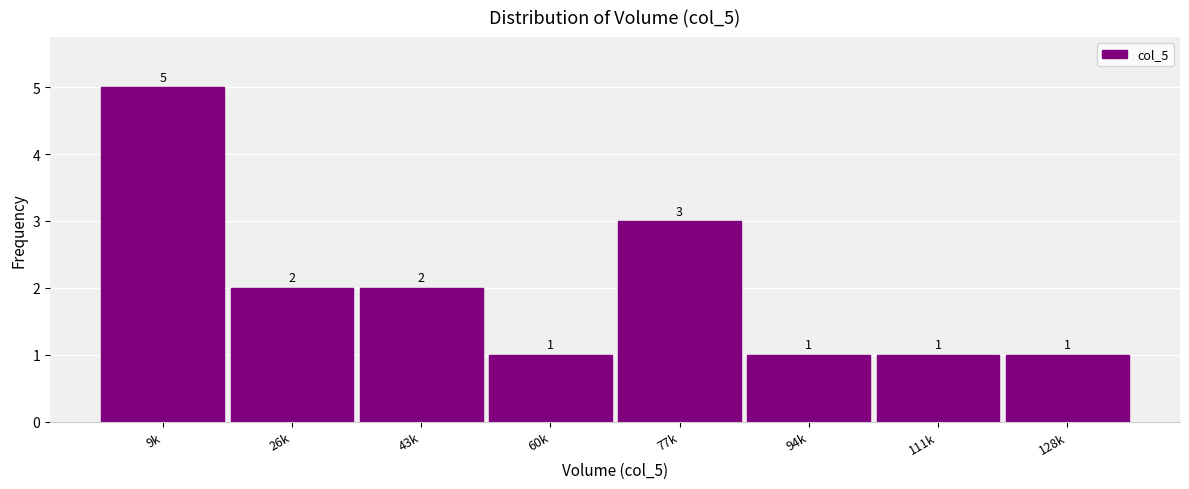

Reading left to right, what are all the values shown in this chart?

5	2	2	1	3	1	1	1